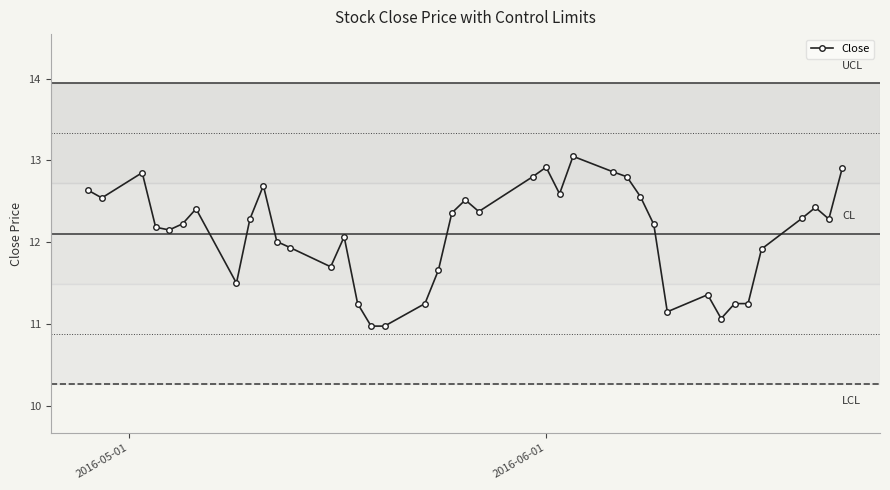

What is the average value?

12.1